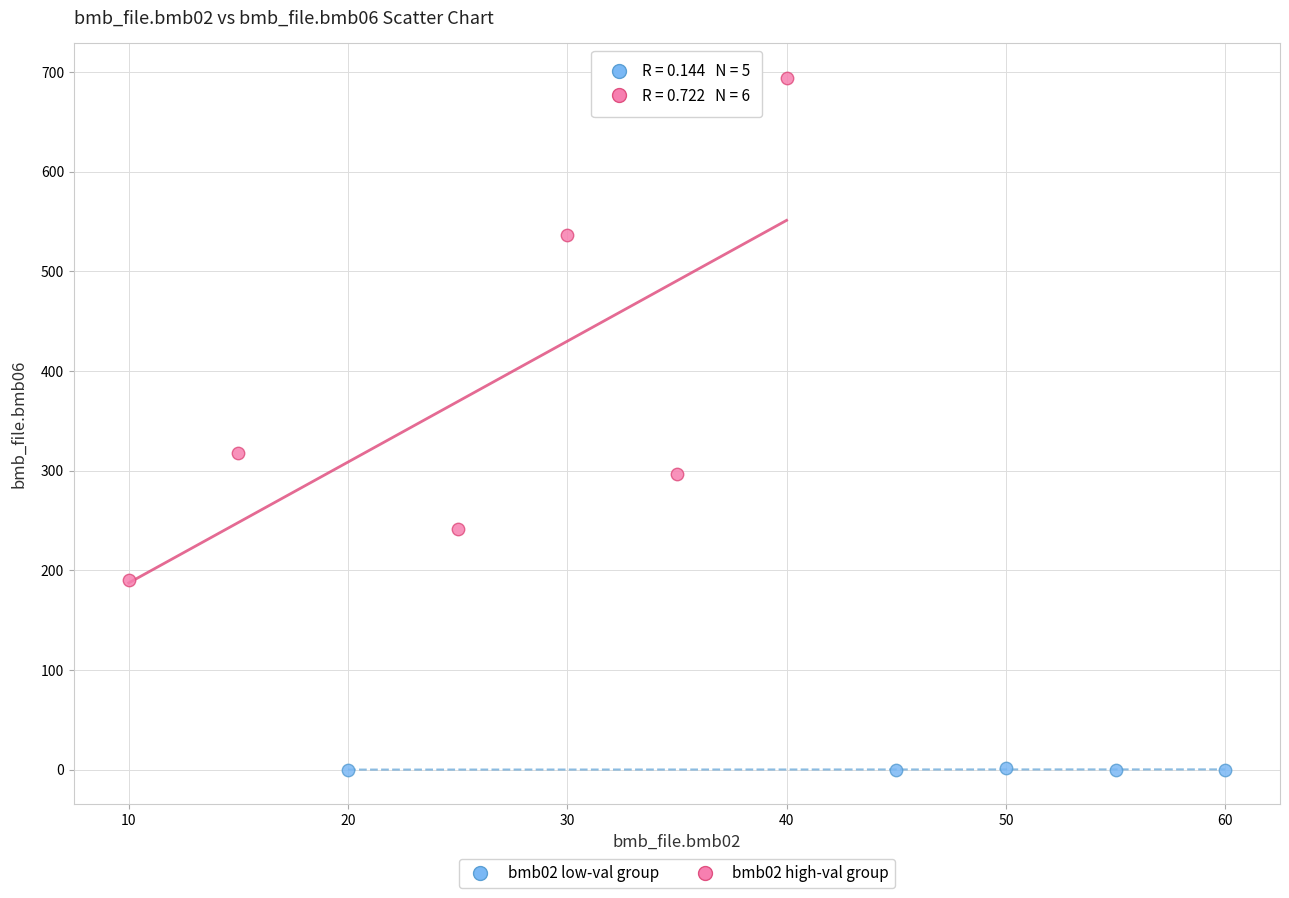

Which series reaches the maximum Y coordinate?

bmb02 high-val group